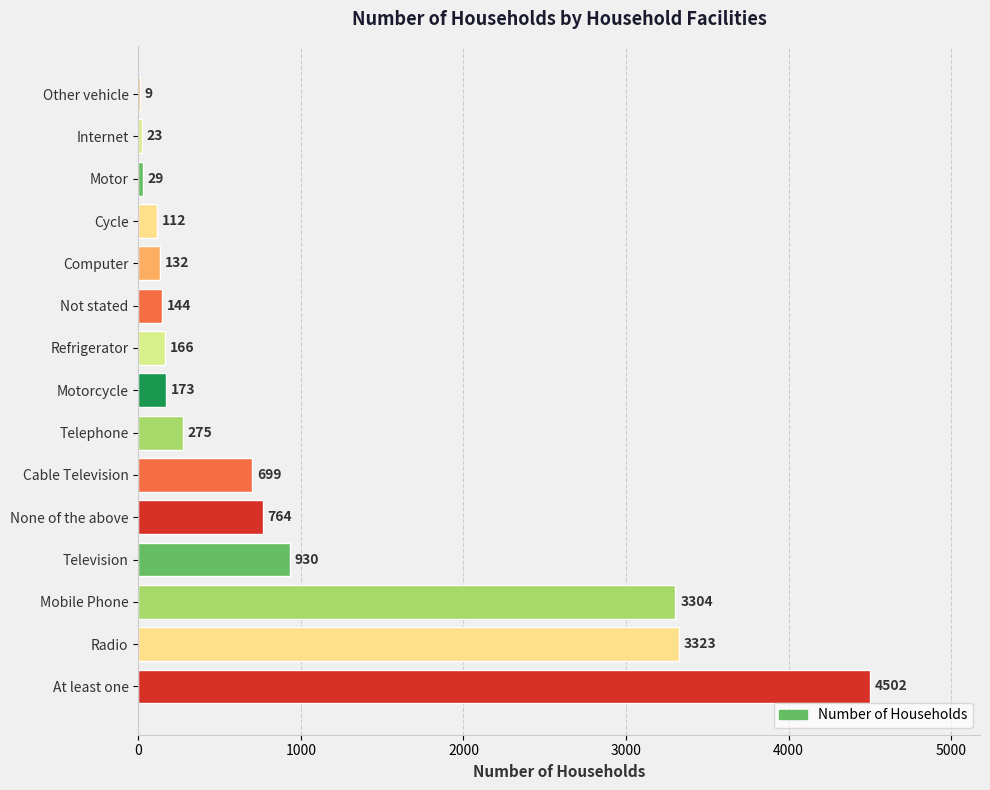

What is the sum of the values at Radio and Cycle?

3435